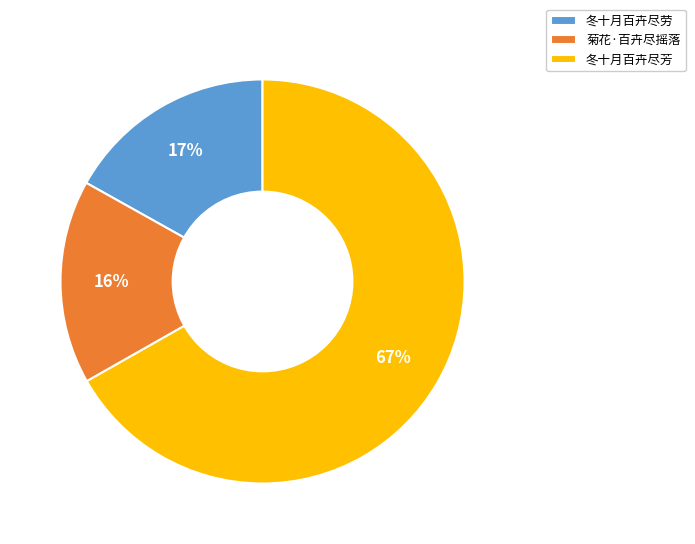

Is 冬十月百卉尽芳 the majority of the pie?

Yes